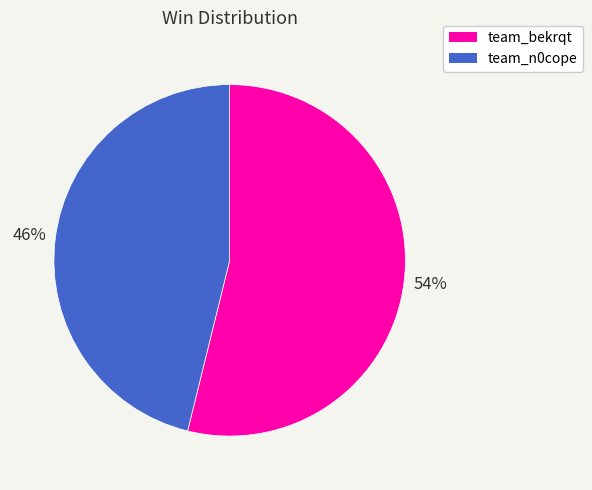

Which slice is the smallest?

team_n0cope